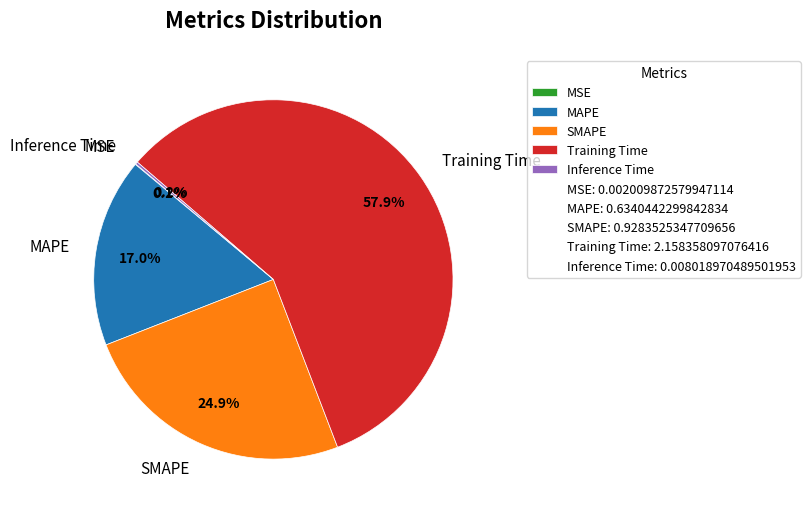

What percentage is the SMAPE slice, to the nearest percent?

25%